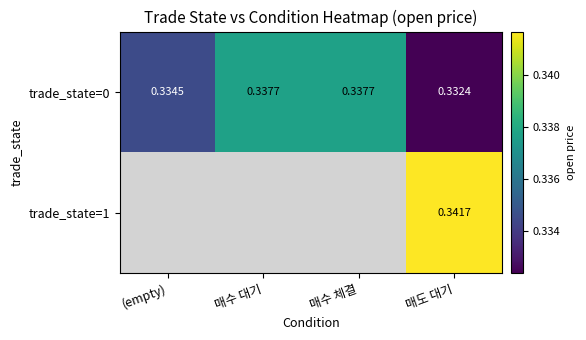

Between 매수 대기 and (empty), which is larger?

매수 대기